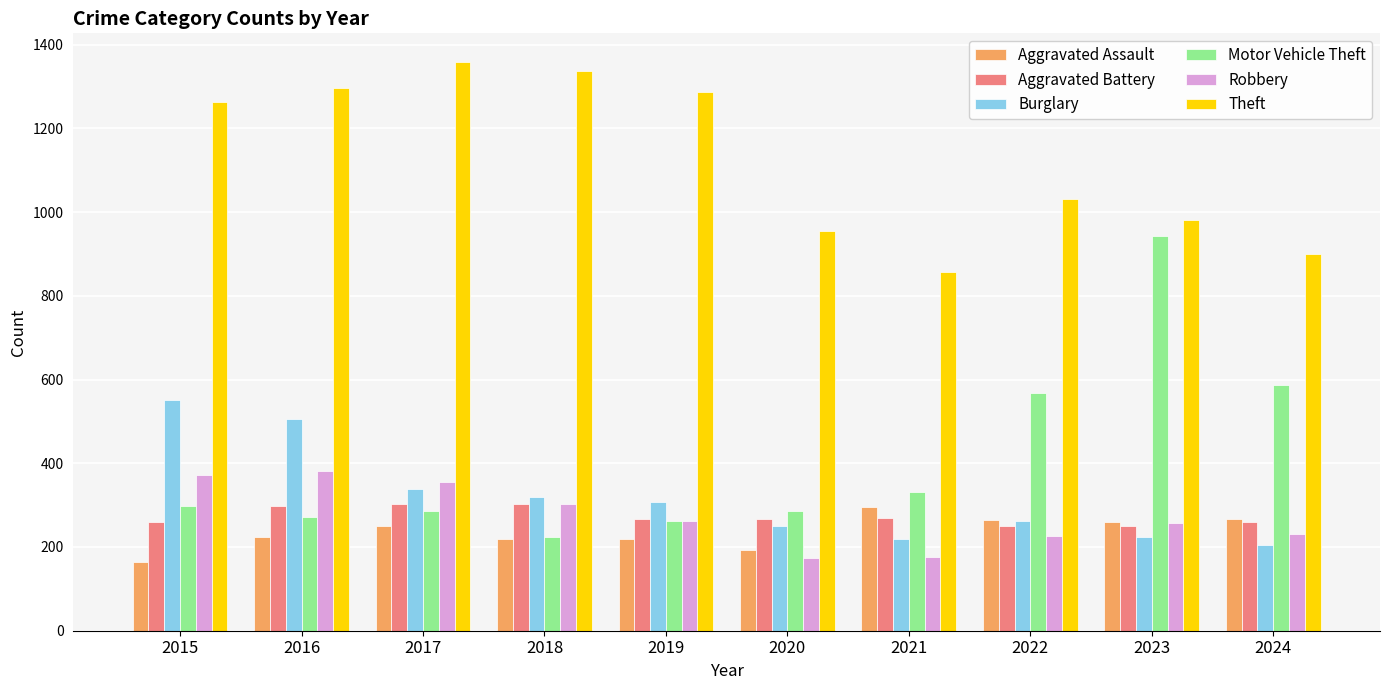

Between 2015 and 2020, which series saw the biggest shift?

Theft